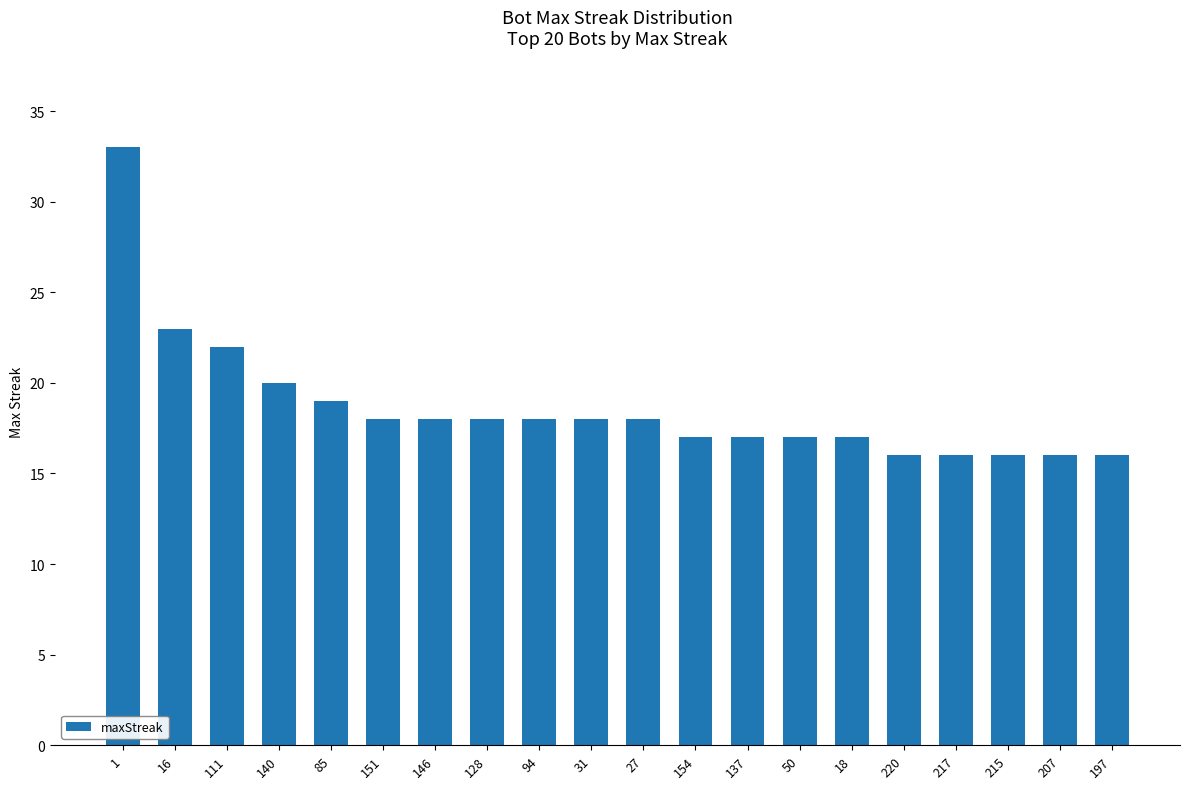

Reading left to right, list all the values displayed in this chart.

1=33	16=23	111=22	140=20	85=19	151=18	146=18	128=18	94=18	31=18	27=18	154=17	137=17	50=17	18=17	220=16	217=16	215=16	207=16	197=16